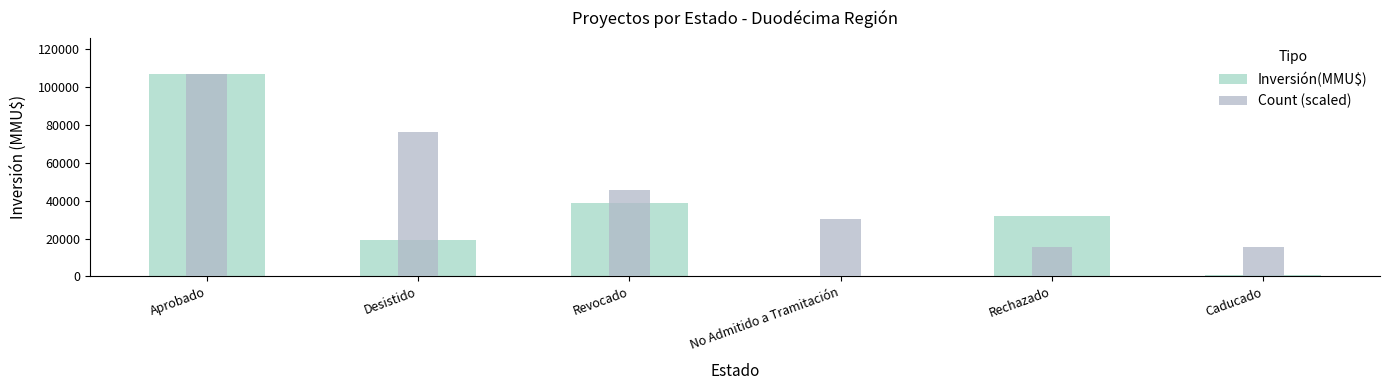

How many bars are there in each group?

2